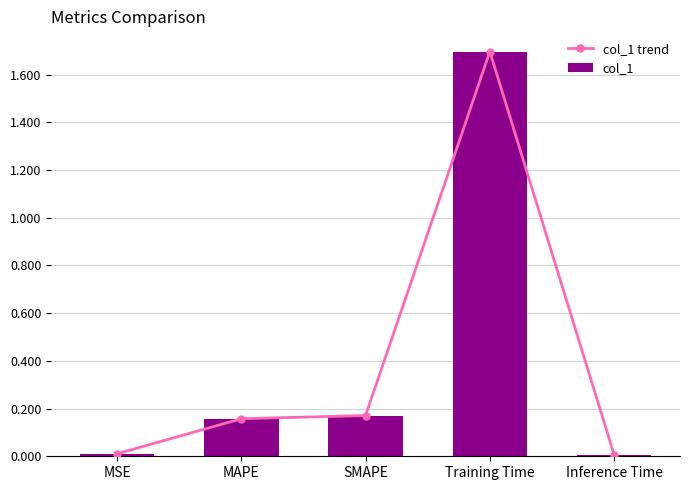

What is the difference between the col_1 trend values at Inference Time and SMAPE?

0.2